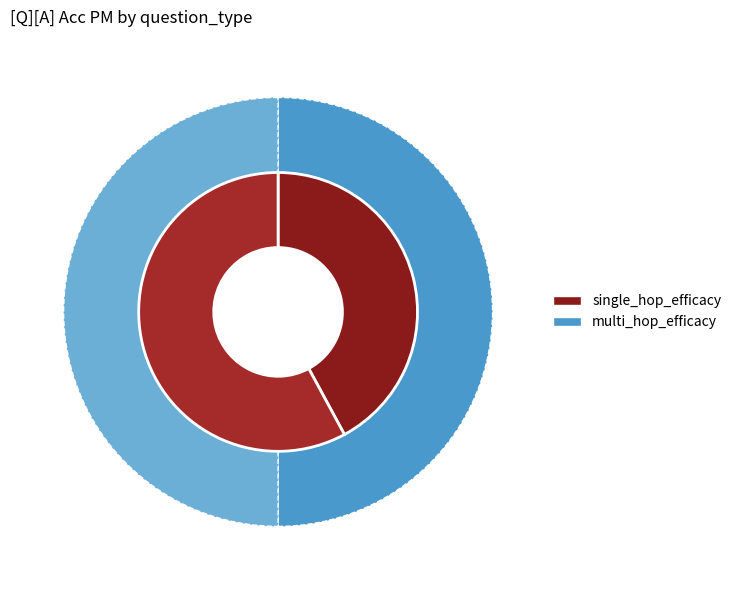

Is it true that multi_hop_efficacy is 41% of the pie?

False